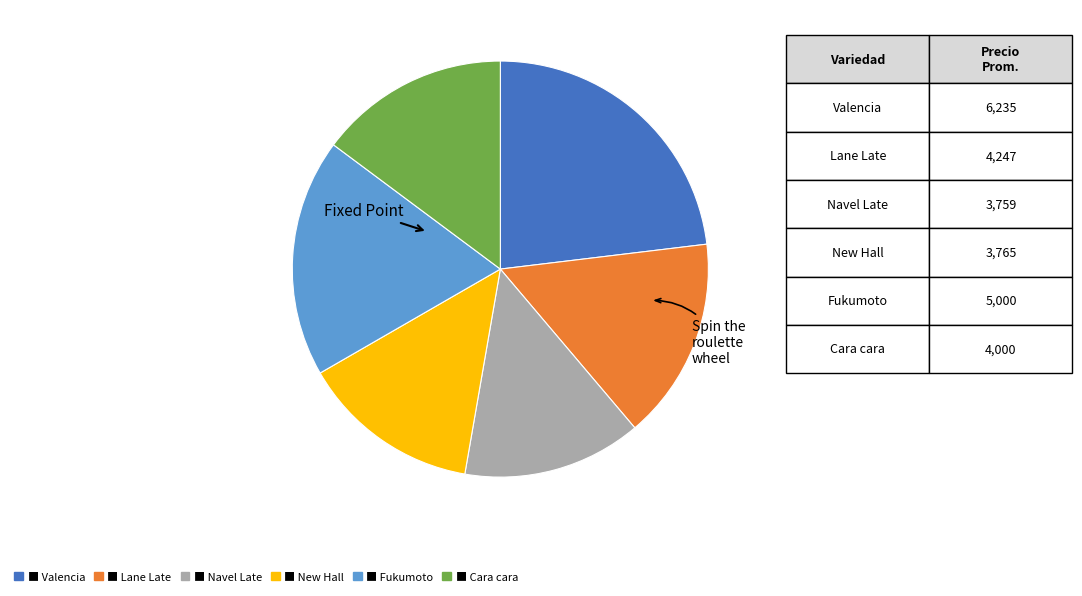

Does any single category account for the majority?

No